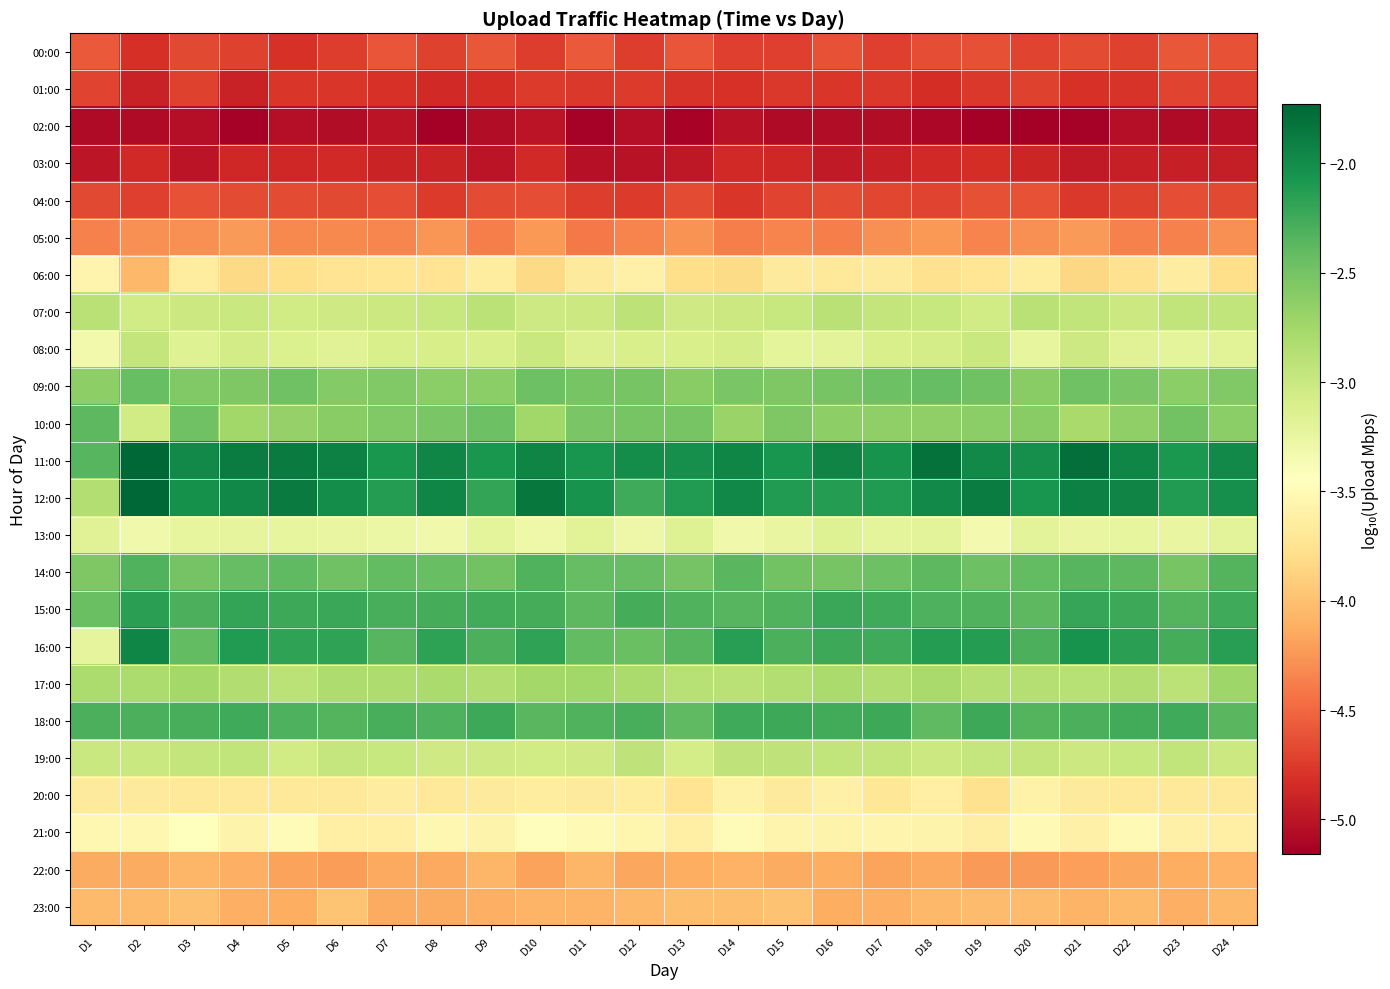

Which series has the largest range (max minus min)?

16:00